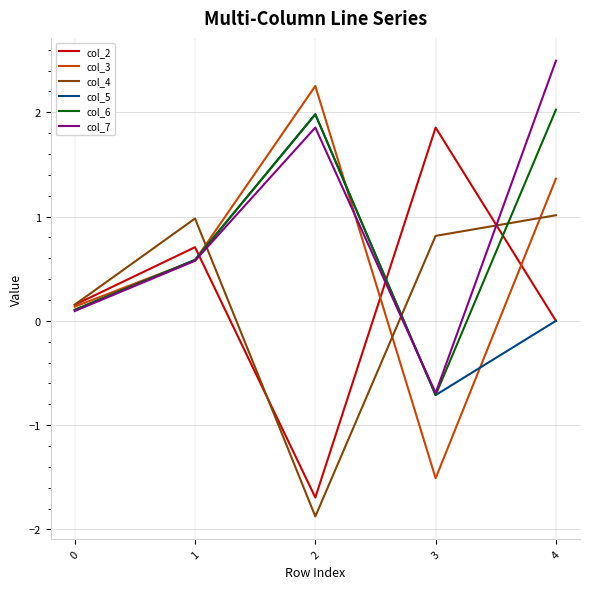

Which series has the largest total across all categories?

col_7